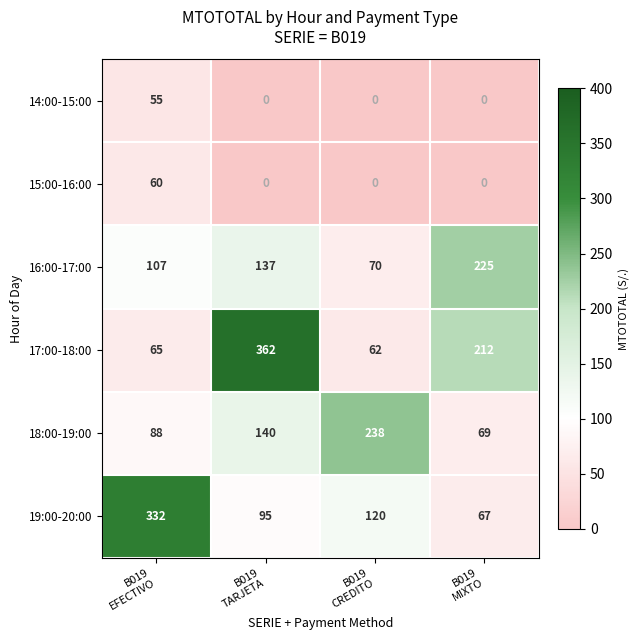

Rank the series by their maximum value, from lowest to highest.

14:00-15:00, 15:00-16:00, 16:00-17:00, 18:00-19:00, 19:00-20:00, 17:00-18:00